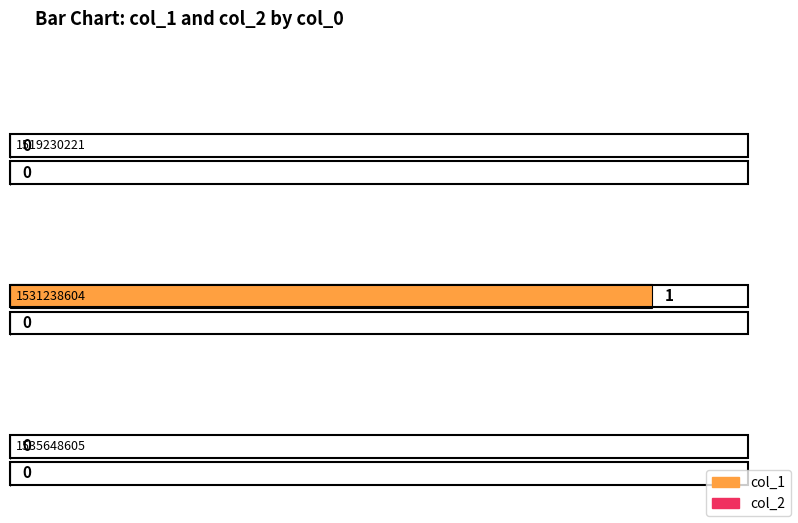

Which label corresponds to the largest value in the chart?

1531238604